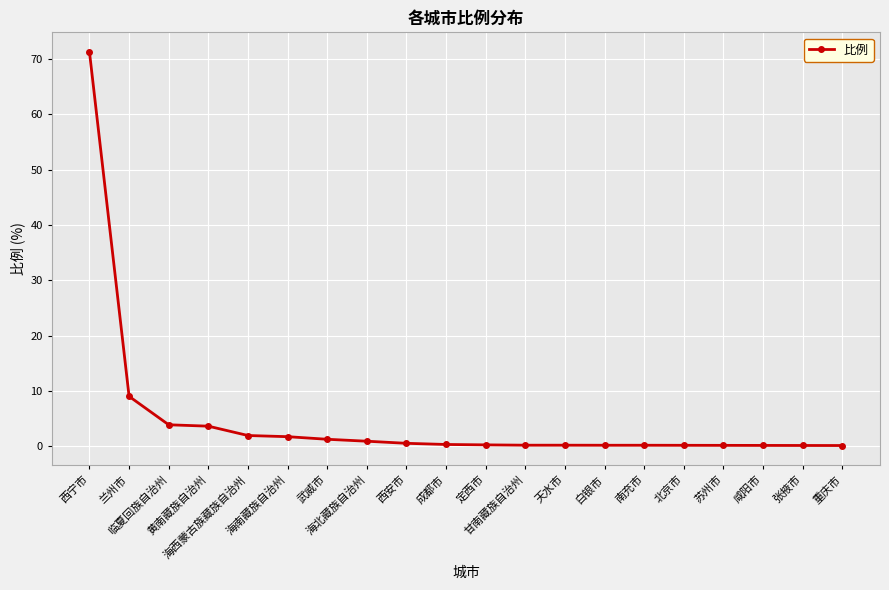

What is the value of the 15th point from the left?

0.2